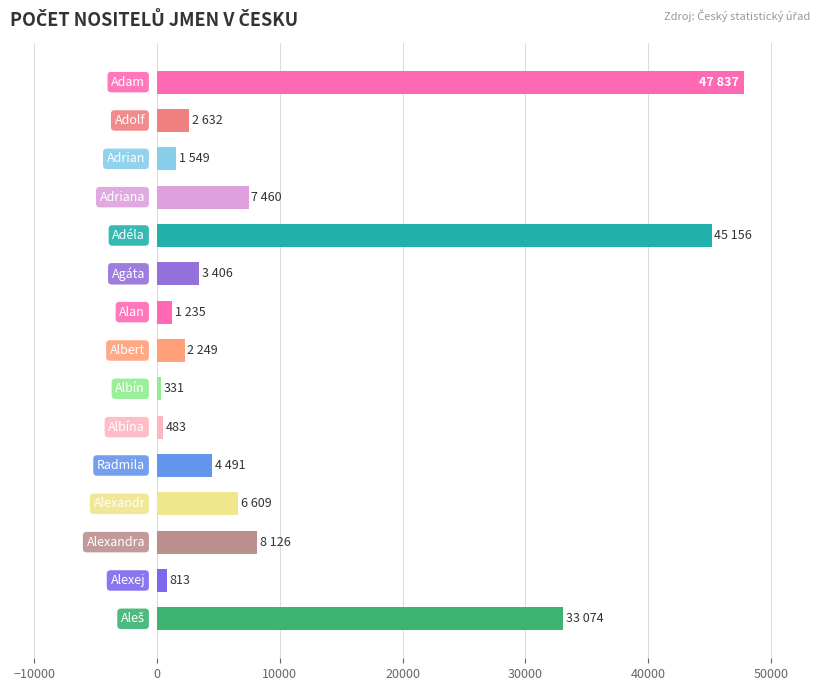

What is the average value?

11030